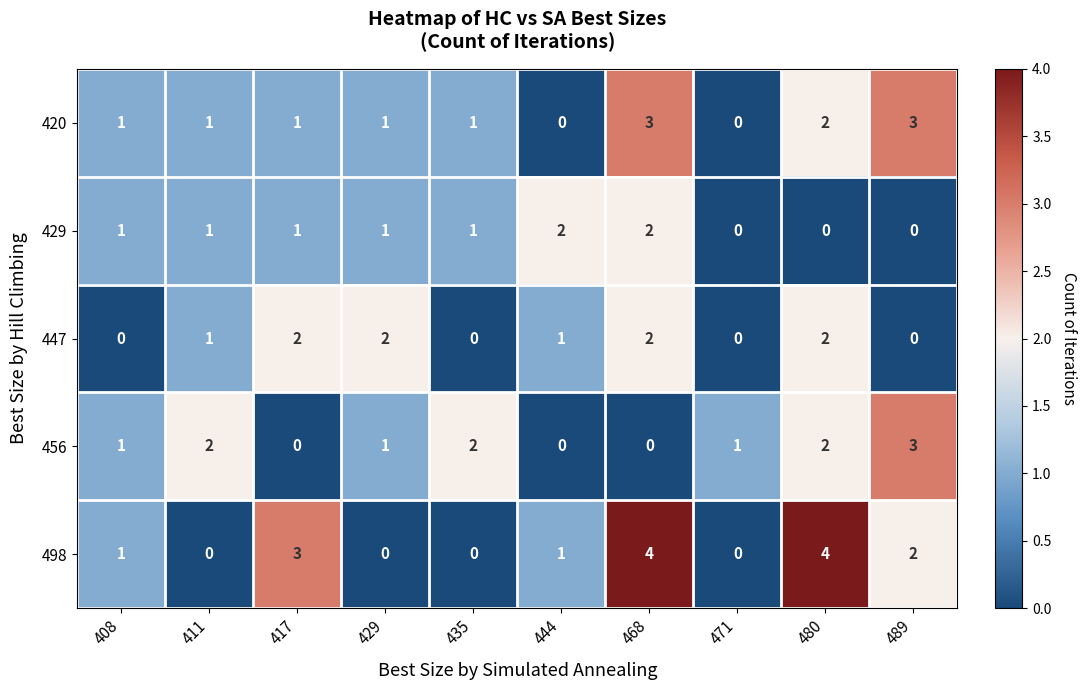

What is the difference between the second highest and second lowest values in the 420 series?

3